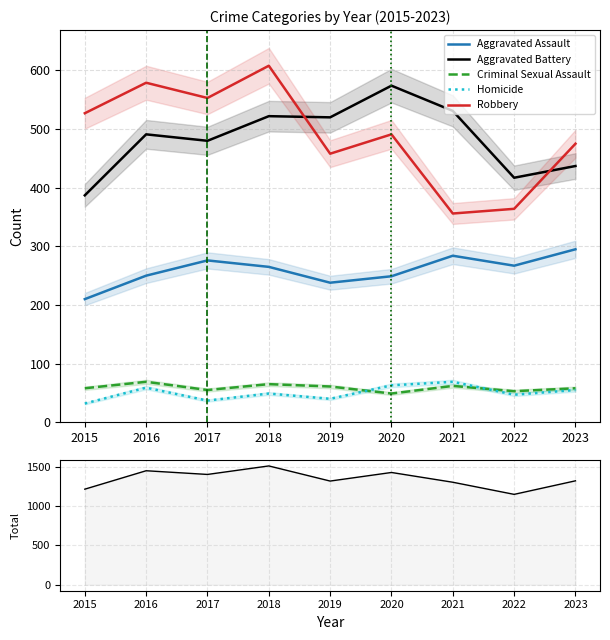

List the series in order of their peak value, highest first.

Total, Robbery, Aggravated Battery, Aggravated Assault, Criminal Sexual Assault, Homicide